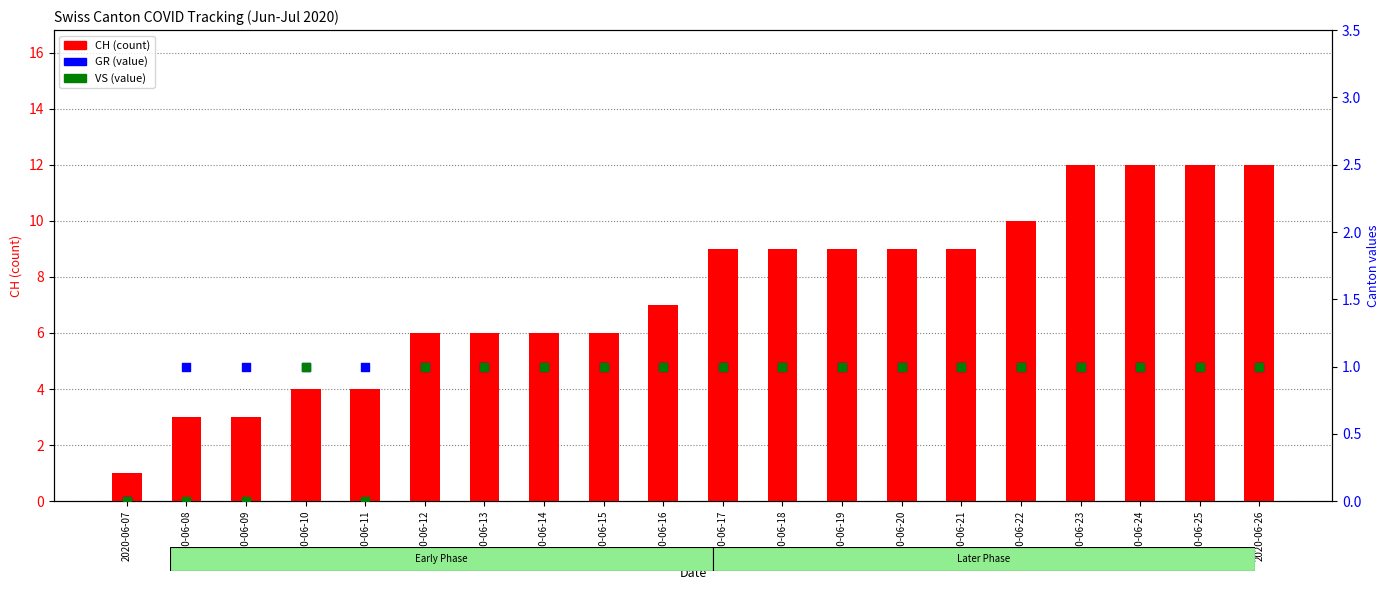

At how many categories does at least one series exceed 9?

5